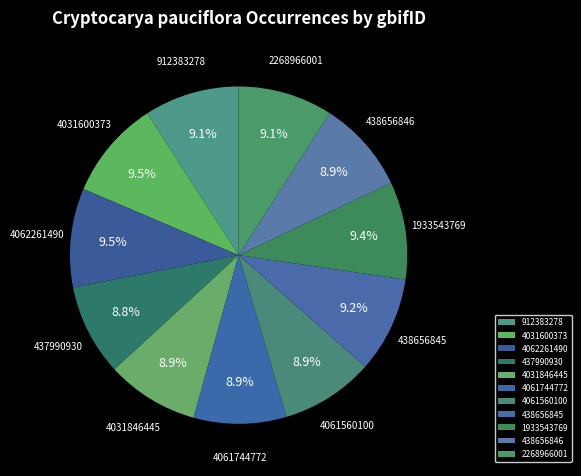

True or false: 4031600373 accounts for 16% of the total.

False